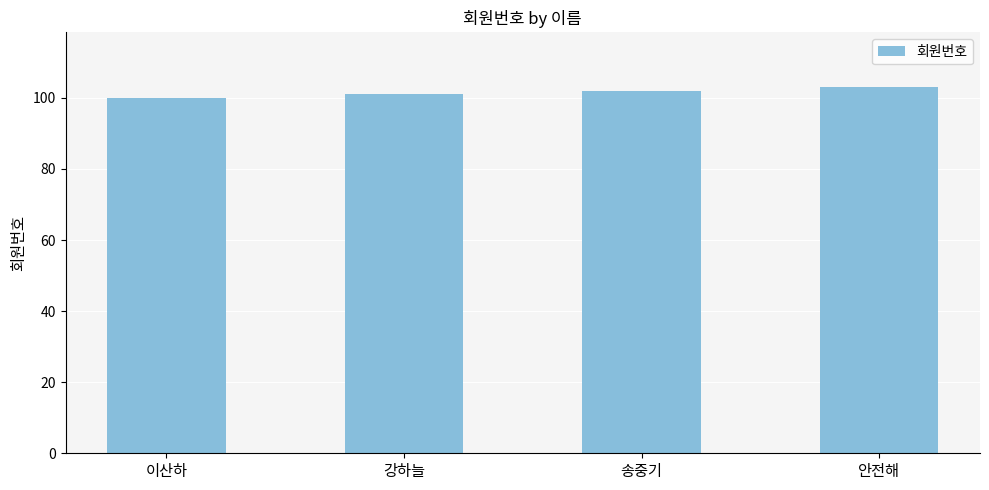

At which category does the chart reach its minimum across all series?

이산하